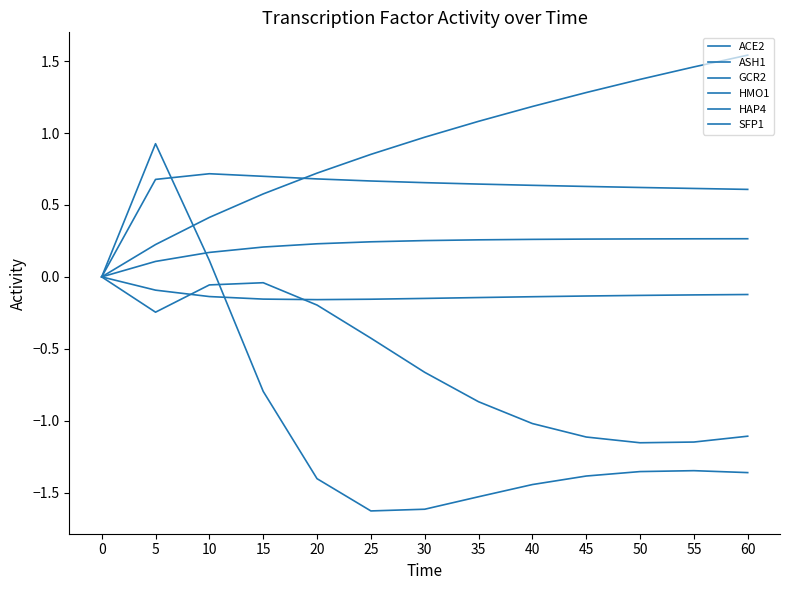

List the series in order of their peak value, highest first.

HMO1, ASH1, SFP1, GCR2, ACE2, HAP4